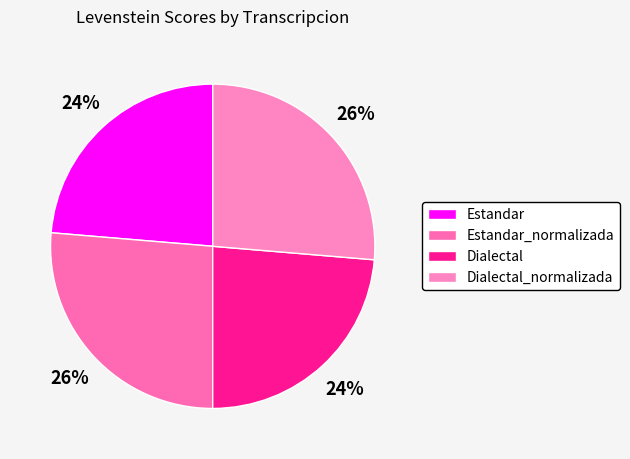

What is the ratio of the value at Dialectal to the value at Dialectal_normalizada?

0.9